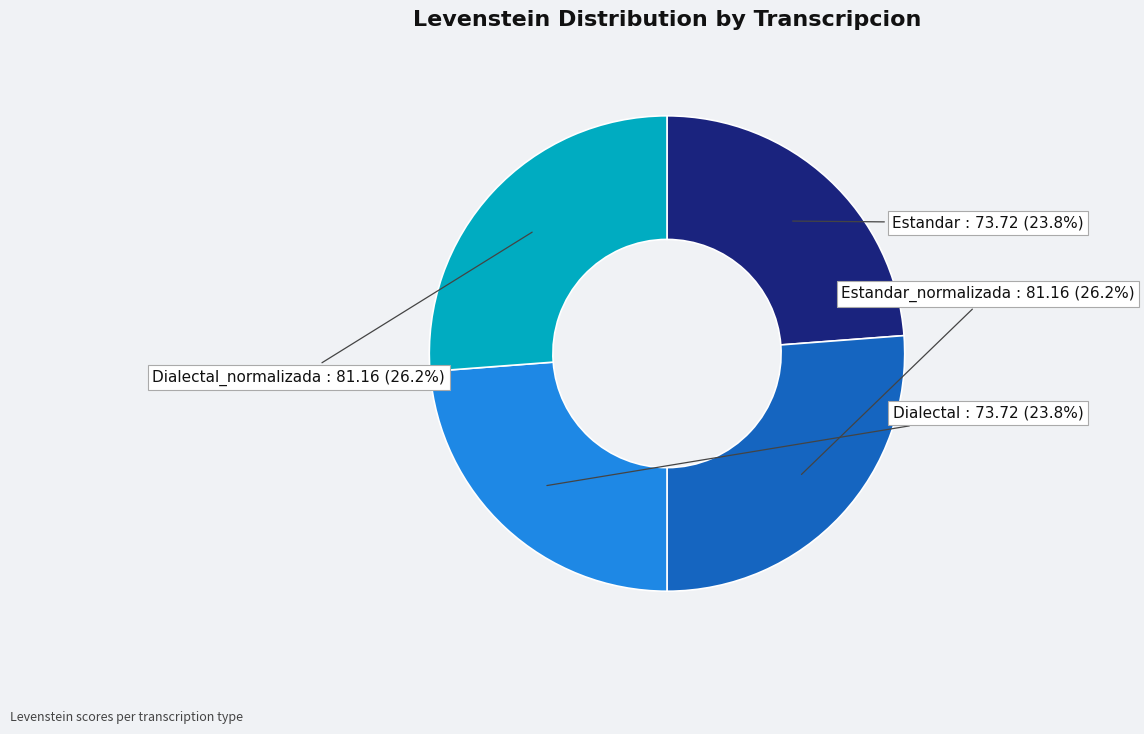

Count the number of slices in the pie.

4